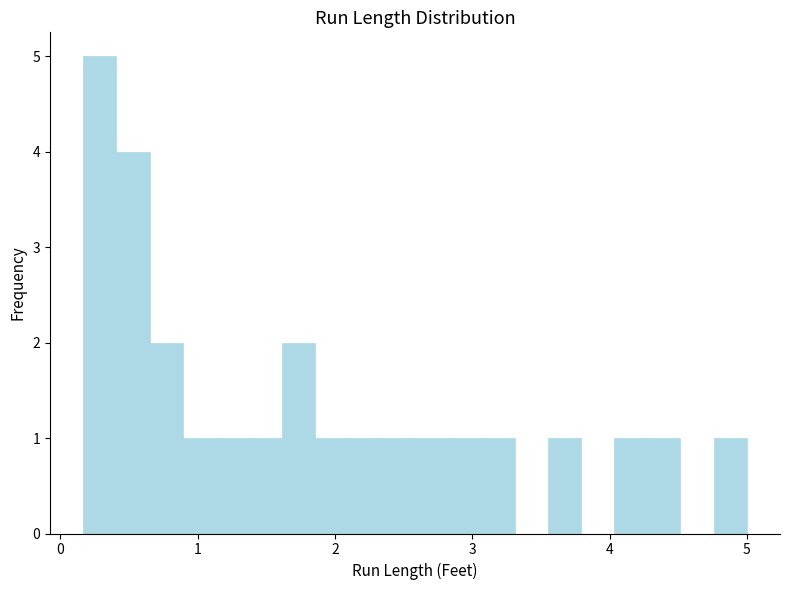

Read against the x-axis, roughly where is the centre of the tallest bar?

0.3